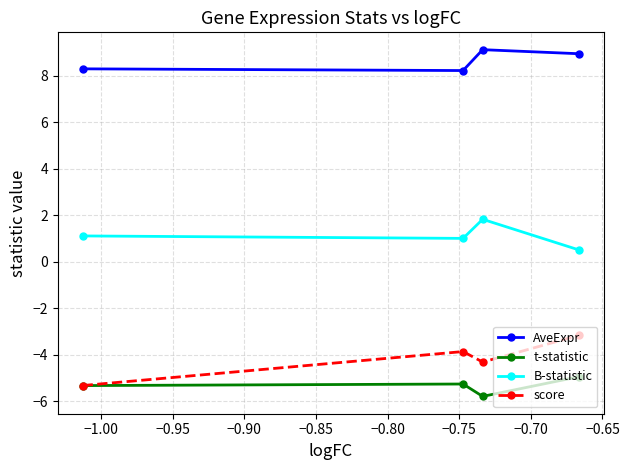

Which series has the largest total across all categories?

AveExpr